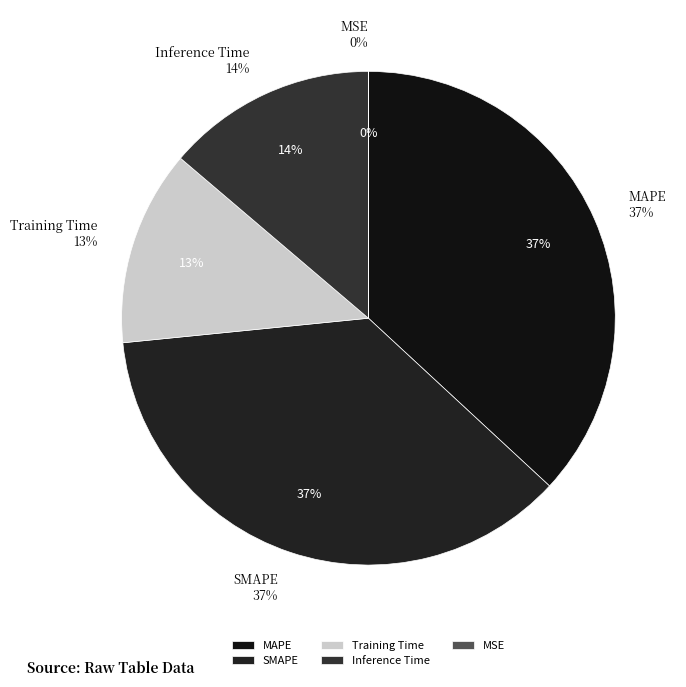

To the nearest percent, what is the difference between the Inference Time and Training Time slice percentages?

1%